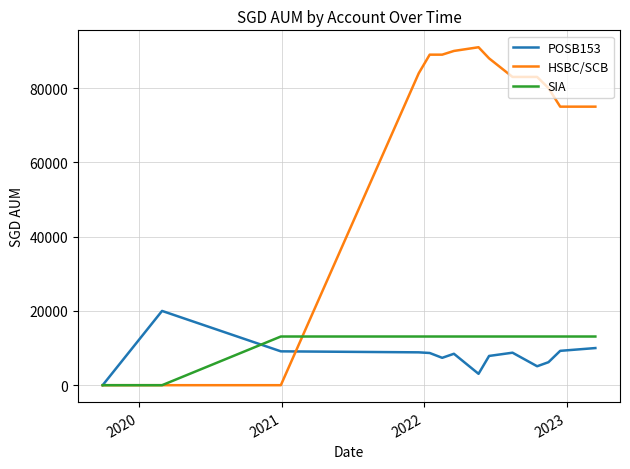

How many series are shown in this chart?

3